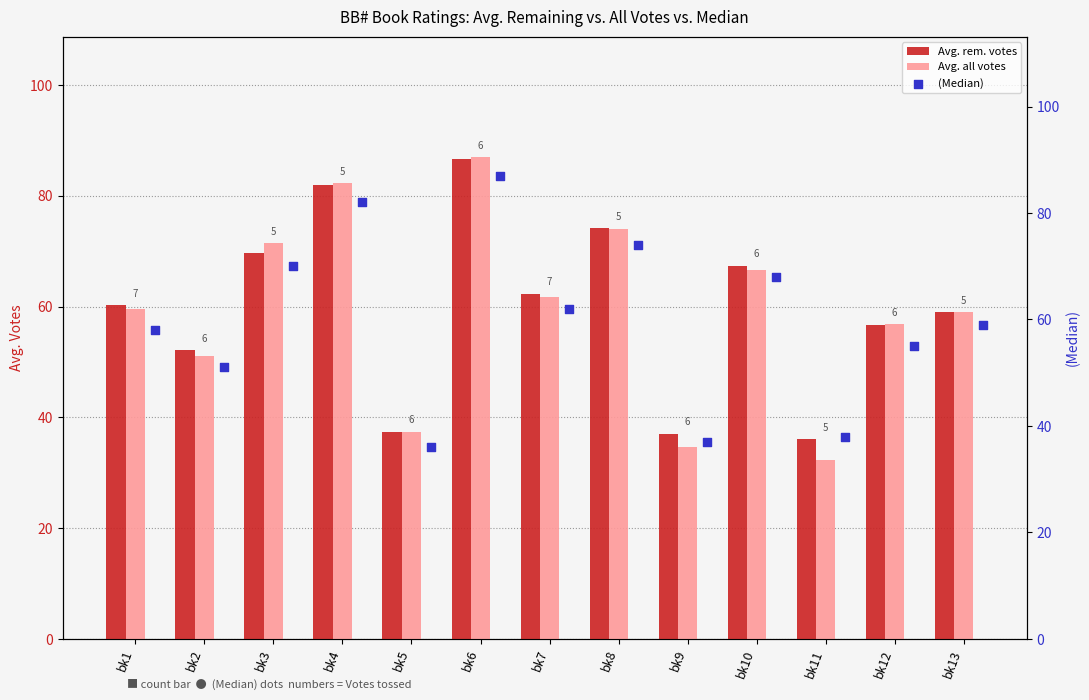

At which category is the sum across all series the highest?

bk6